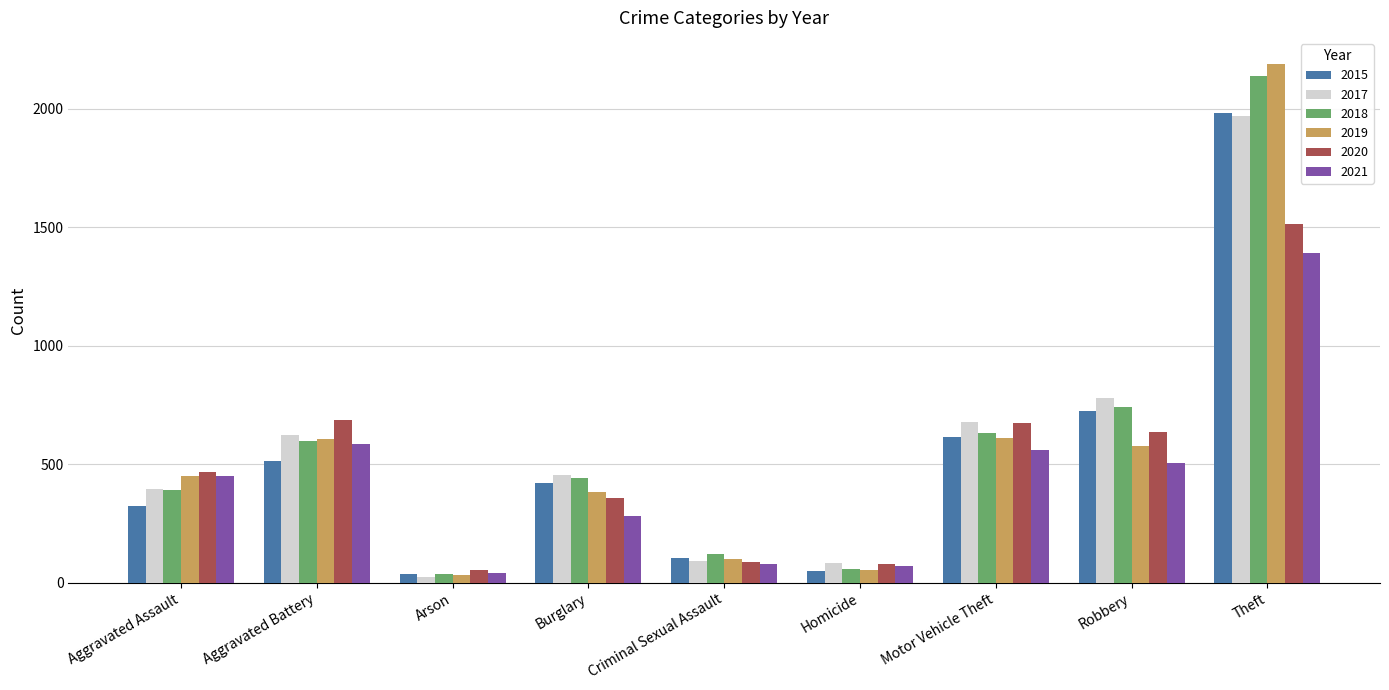

Is the value of 2015 at Motor Vehicle Theft greater than the value of 2017 at Criminal Sexual Assault?

Yes